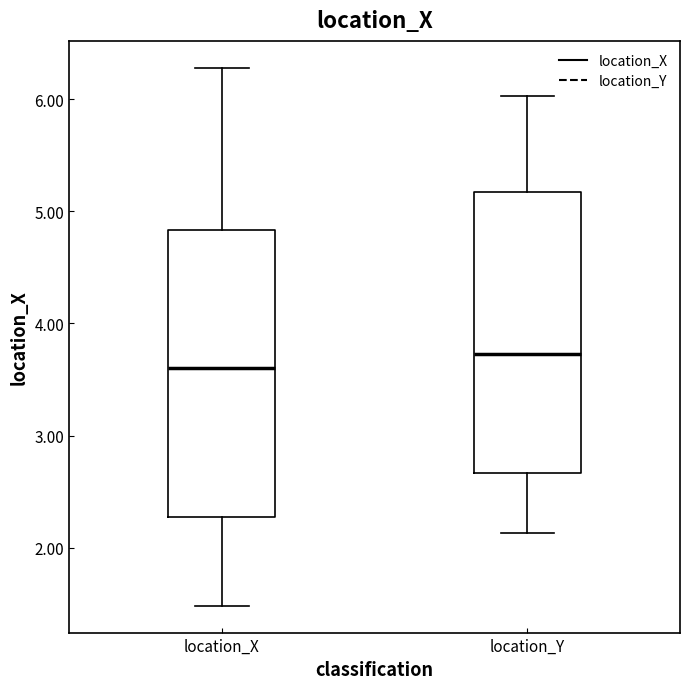

Reading left to right, read every box against the y-axis: the position of its median line, the range the box covers, and the ends of its whiskers. The values are not printed on the chart, so give them approximately, as read against the axis.

location_X: median 3.6, box 2.3 to 4.8, whiskers 1.5 to 6.3
location_Y: median 3.7, box 2.7 to 5.2, whiskers 2.1 to 6.0